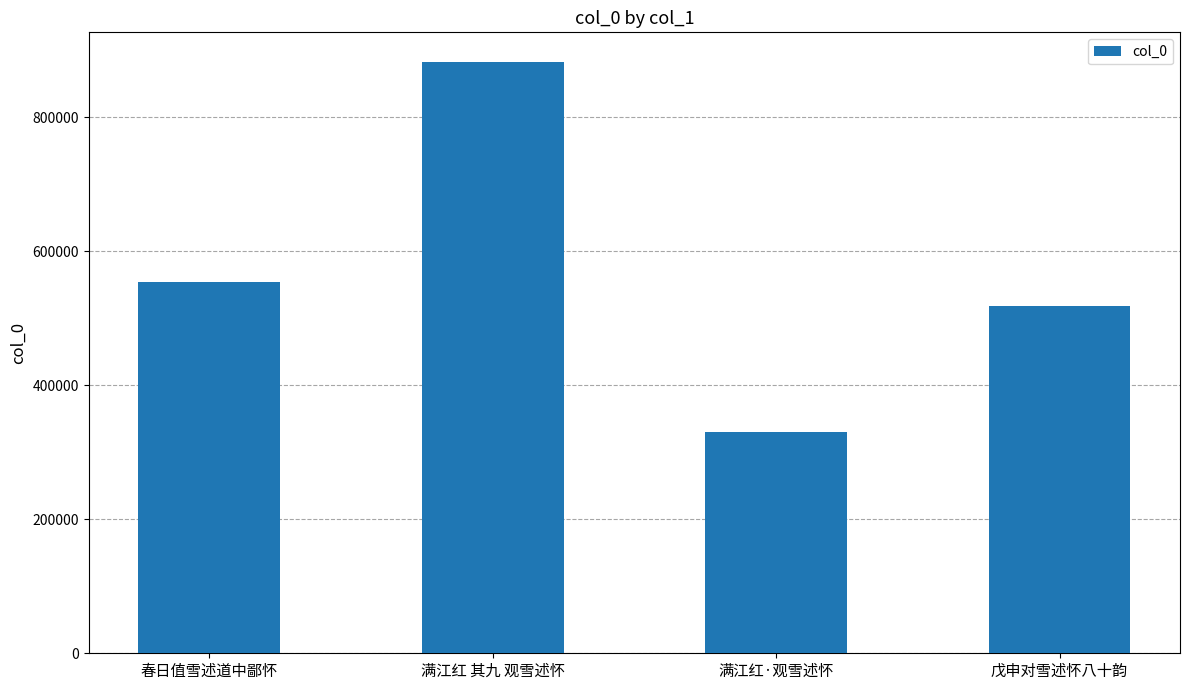

Which category has the highest value across all series?

满江红 其九 观雪述怀